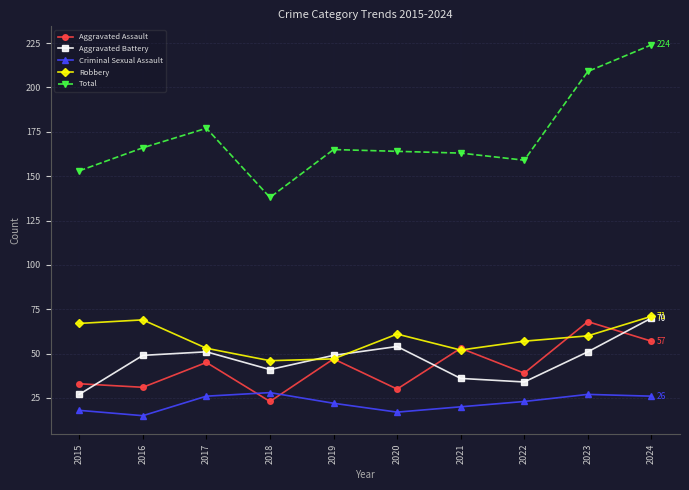

What is the greatest value displayed?

224